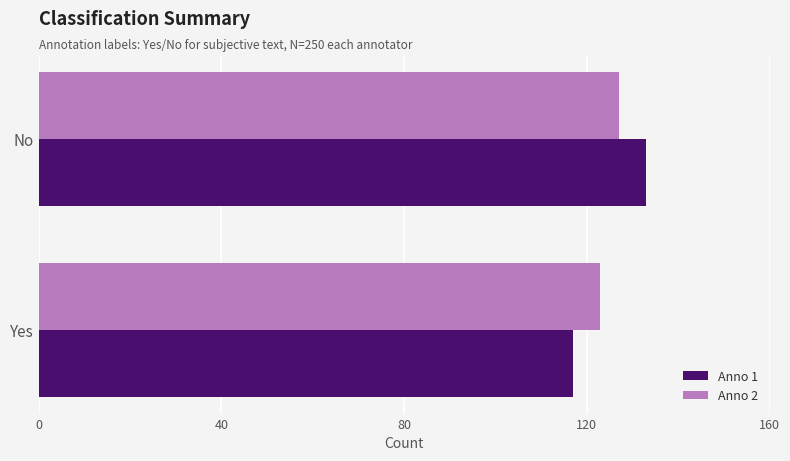

Which series has the widest spread of values?

Anno 1